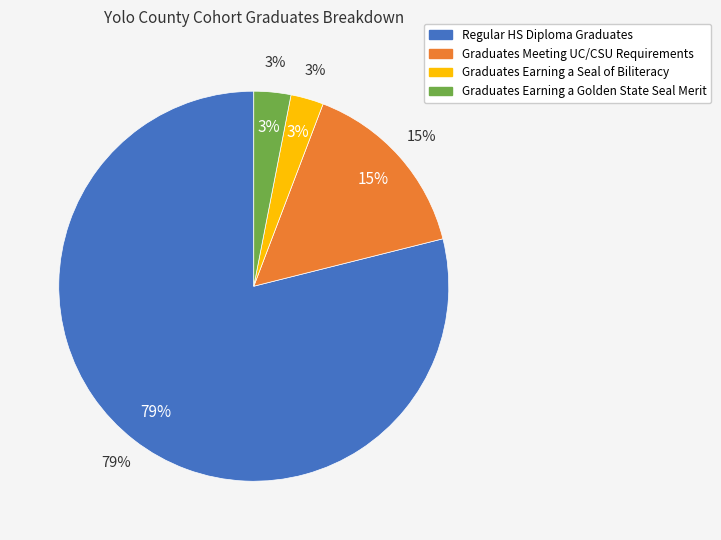

Does Regular HS Diploma Graduates account for over 50% of the chart?

Yes